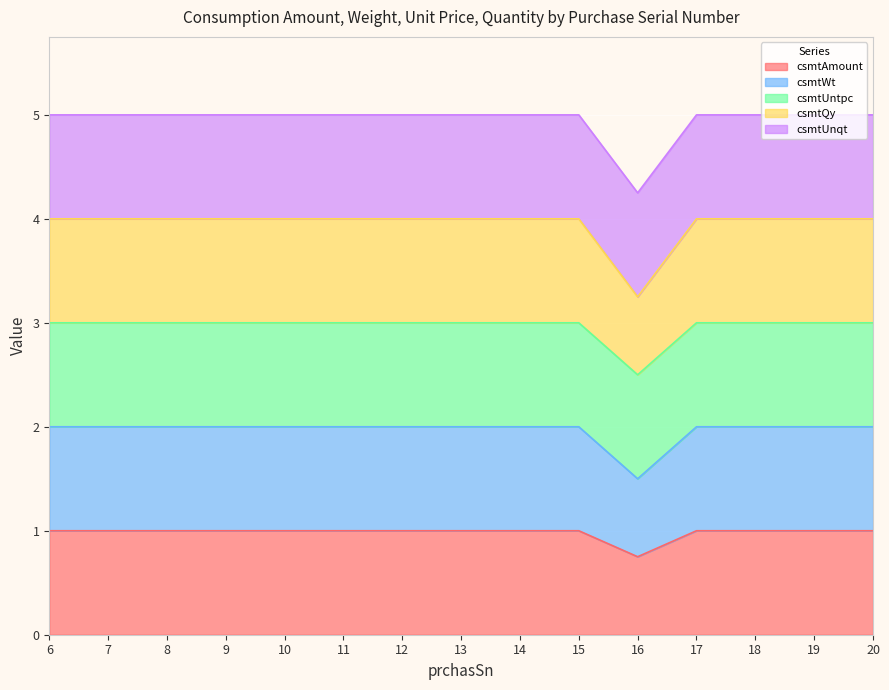

How many lines are shown in the chart?

5